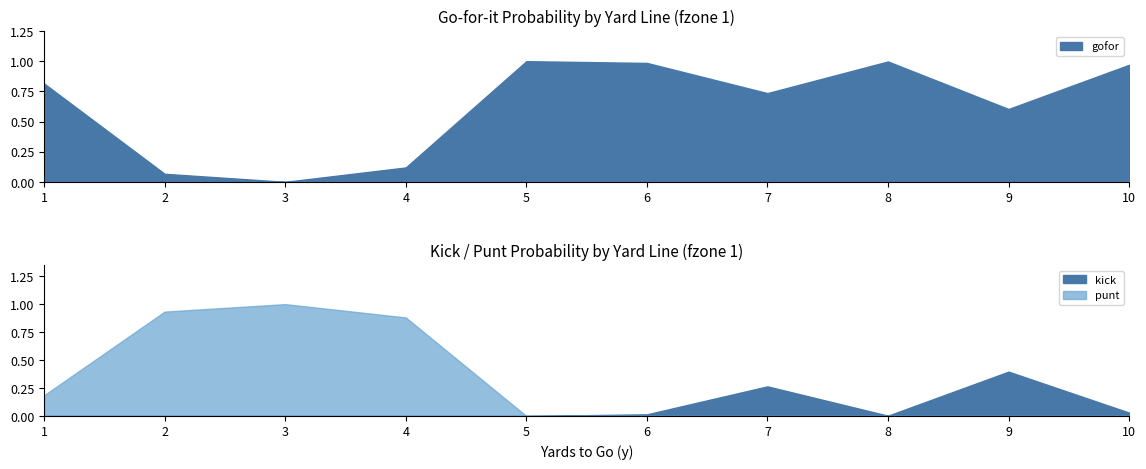

How many lines are shown in the chart?

3